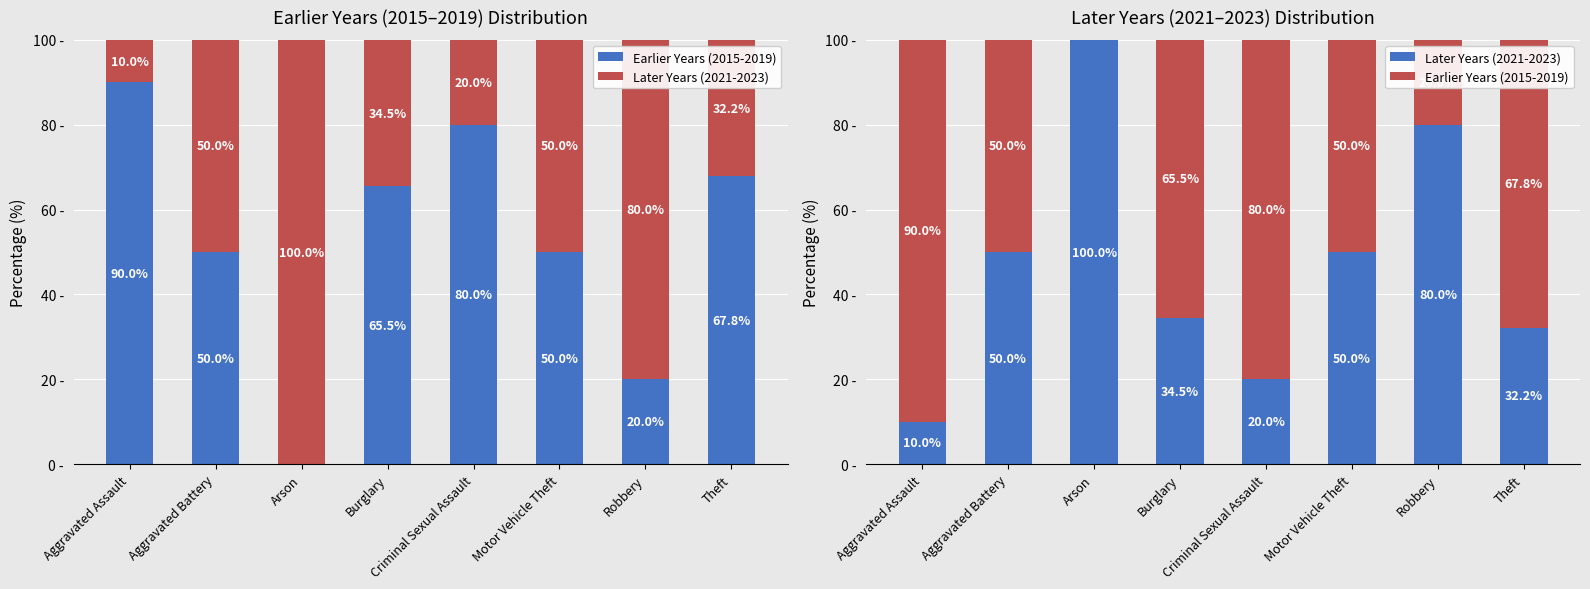

Reading left to right, what are all the values shown in this chart?

Earlier Years (2015-2019): Aggravated Assault=90.0	Aggravated Battery=50.0	Arson=0.0	Burglary=65.5	Criminal Sexual Assault=80.0	Motor Vehicle Theft=50.0	Robbery=20.0	Theft=67.8
Later Years (2021-2023): Aggravated Assault=10.0	Aggravated Battery=50.0	Arson=100.0	Burglary=34.5	Criminal Sexual Assault=20.0	Motor Vehicle Theft=50.0	Robbery=80.0	Theft=32.2